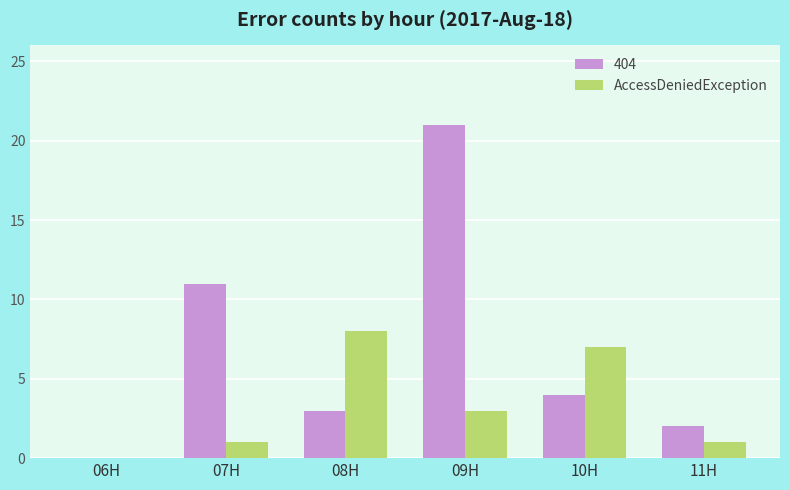

Are the bars horizontal?

No